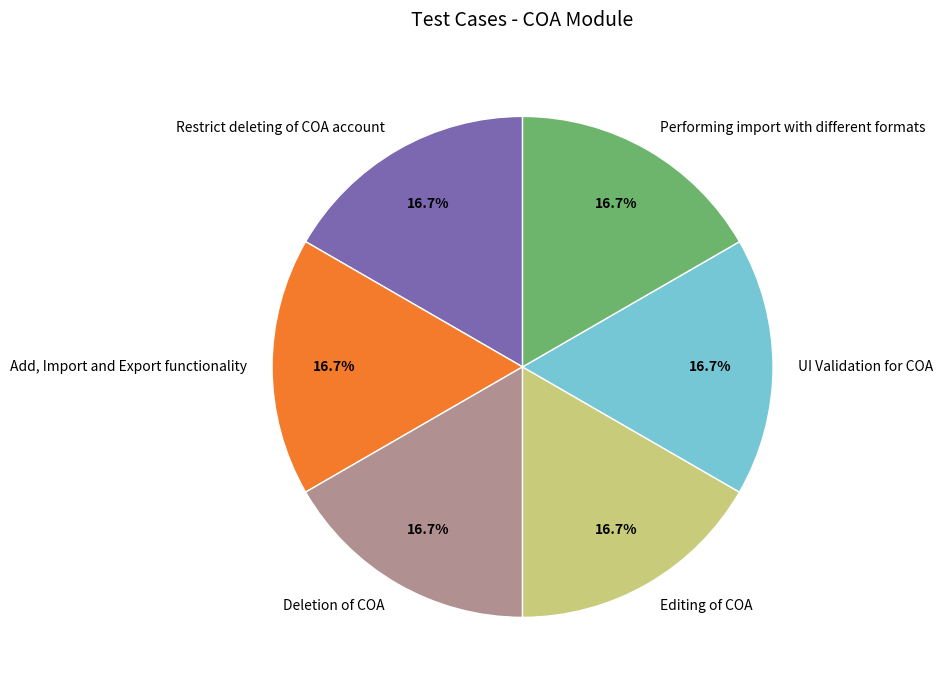

Approximately how many times larger is the value at Add, Import and Export functionality compared to UI Validation for COA?

1.0